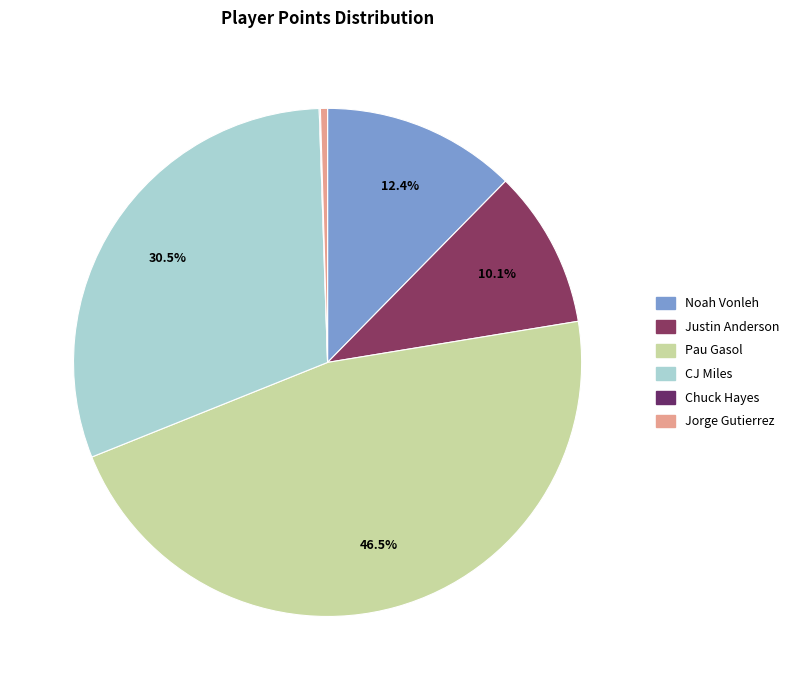

Which has a higher value, Chuck Hayes or Noah Vonleh?

Noah Vonleh